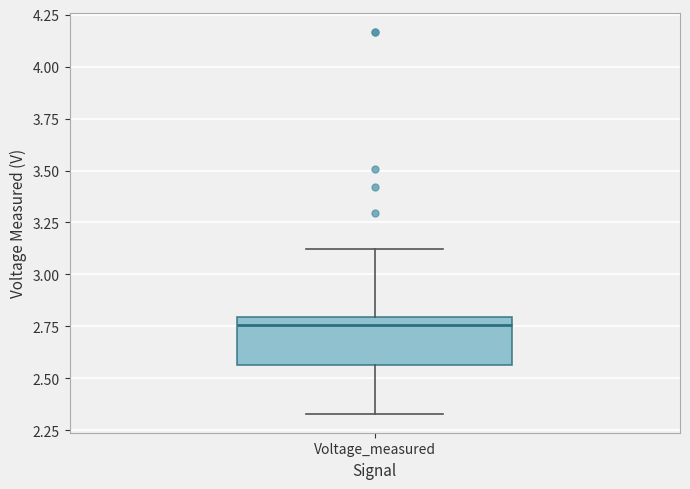

Transcribe this box plot: give where the median line is, the range the box spans, and where the two whiskers end, as read against the y-axis. The values are not printed on the chart, so give them approximately, as read against the axis.

median 2.75, box 2.55 to 2.80, whiskers 2.35 to 3.10